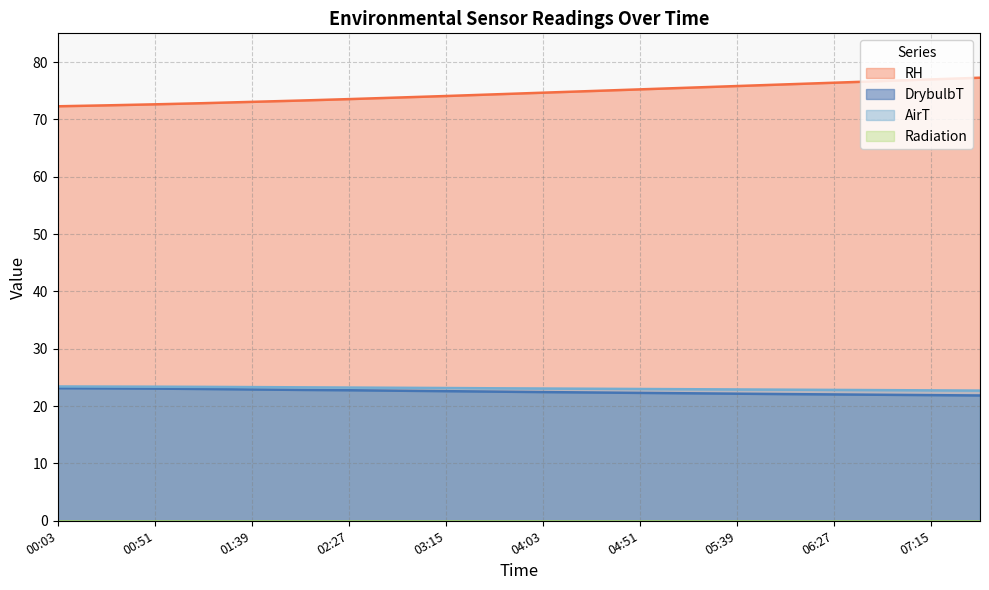

At how many categories does at least one series exceed 41?

20